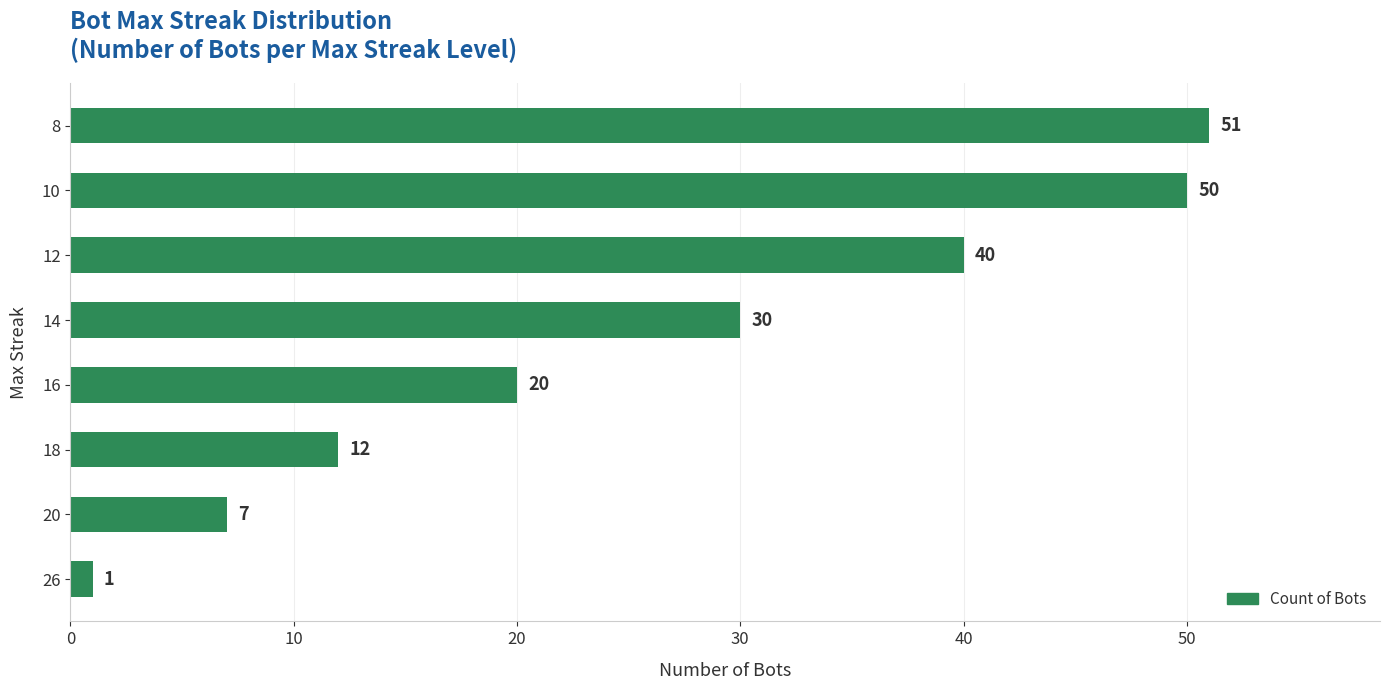

At which category does the chart reach its peak across all series?

8